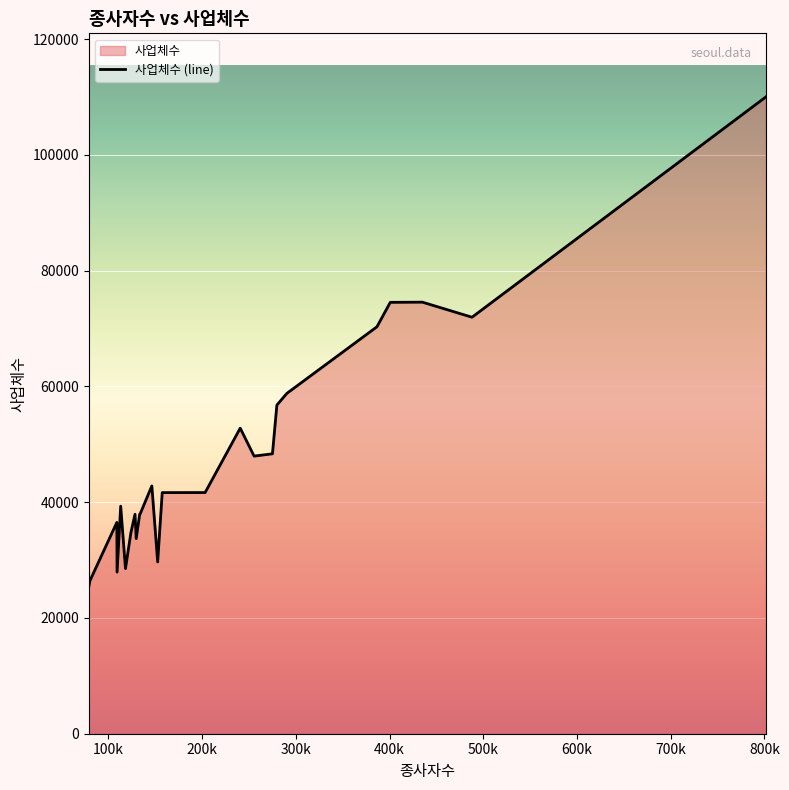

What is the smallest value displayed?

25391